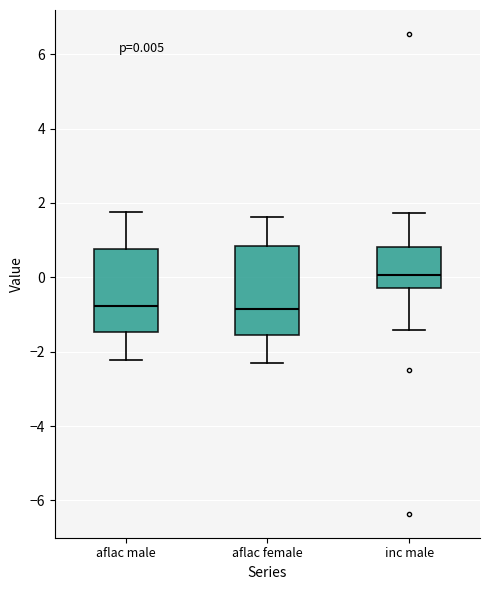

Which box has the highest median line?

inc male